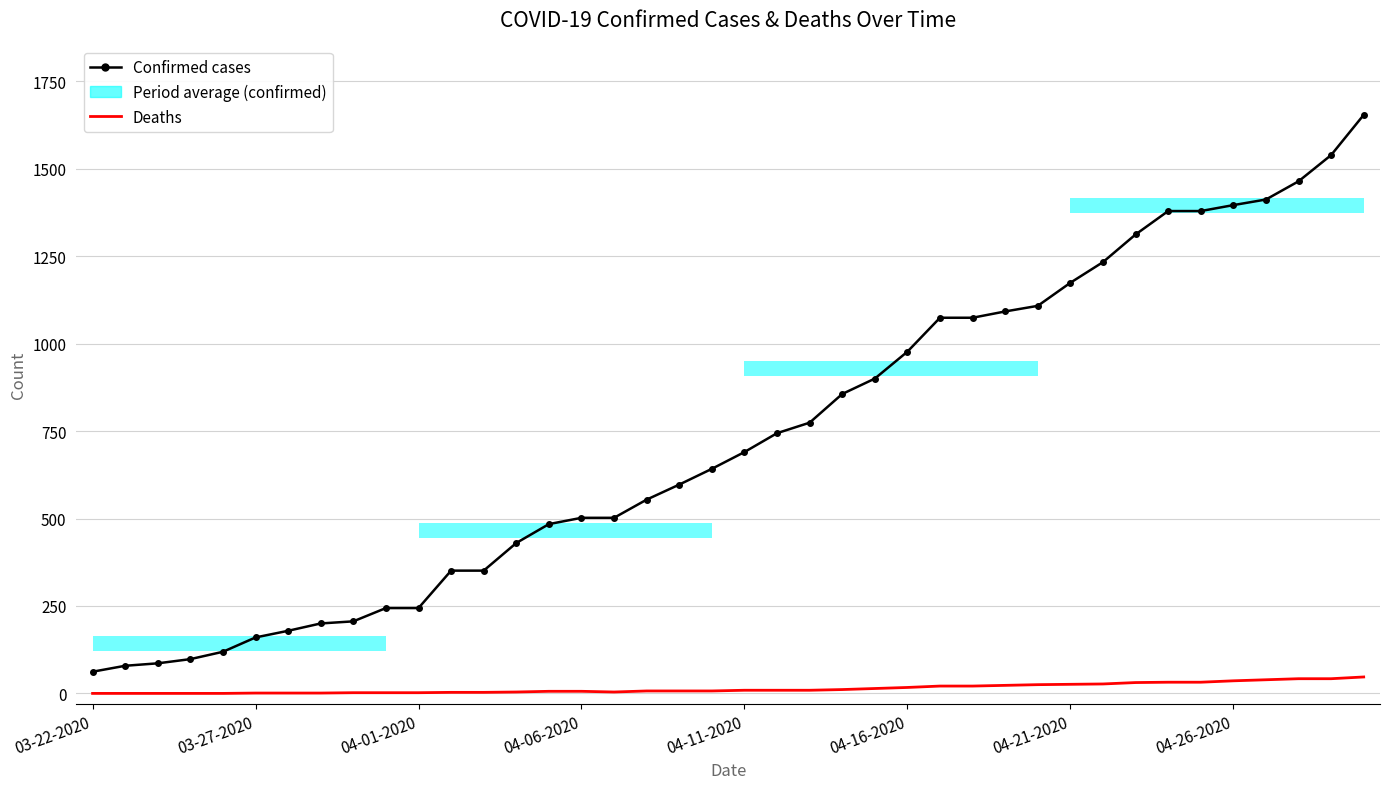

What is the label of the 30th bar from the right?

04-01-2020